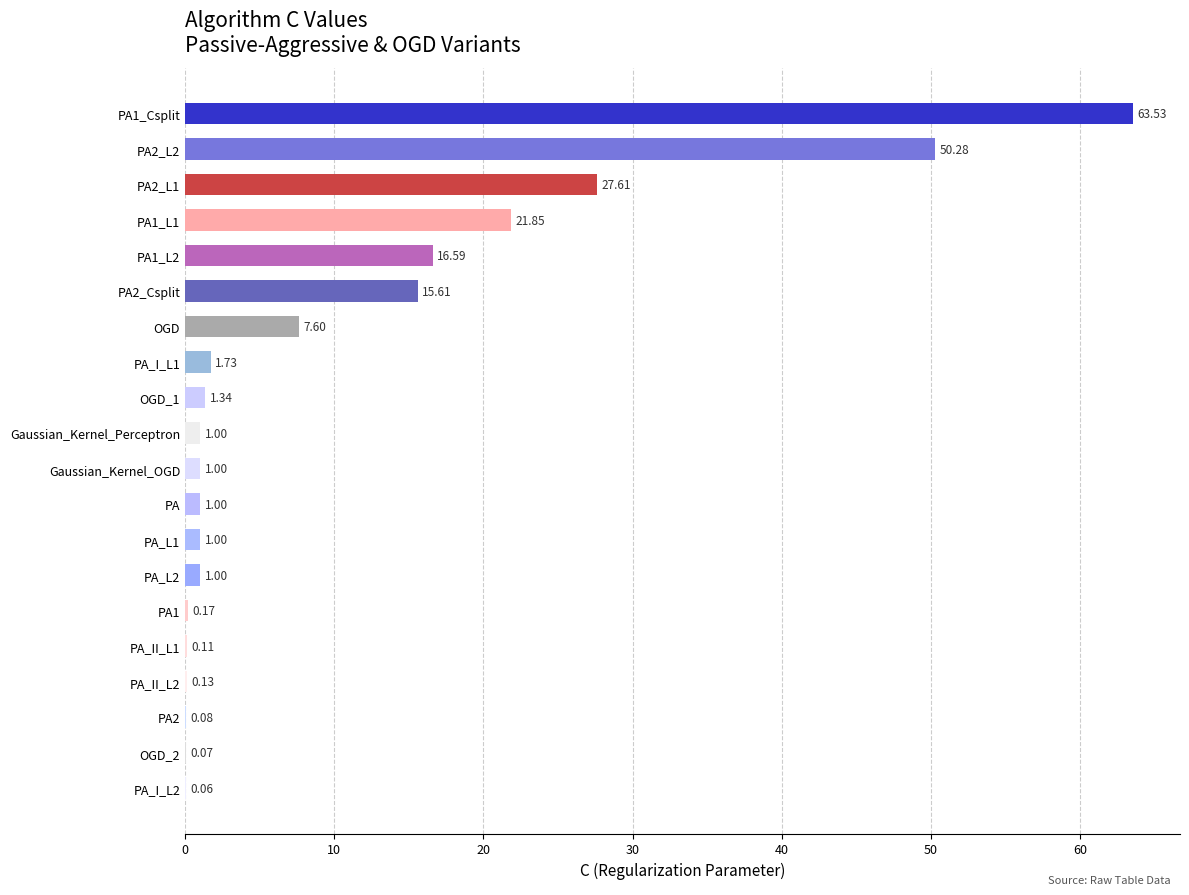

What is the maximum value shown in the chart?

63.5